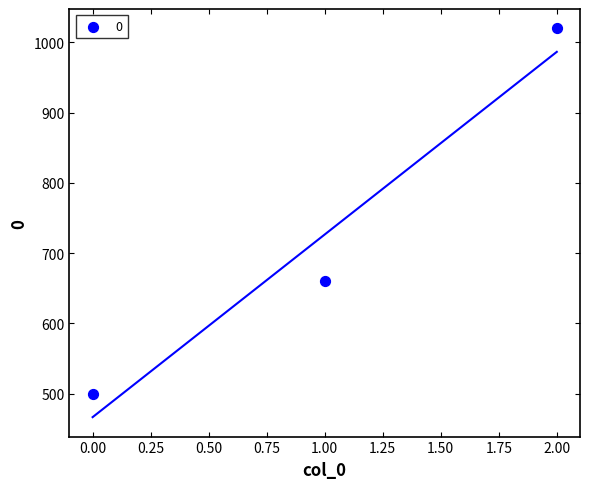

What Y value in the scatter plot is closest to 760?

660